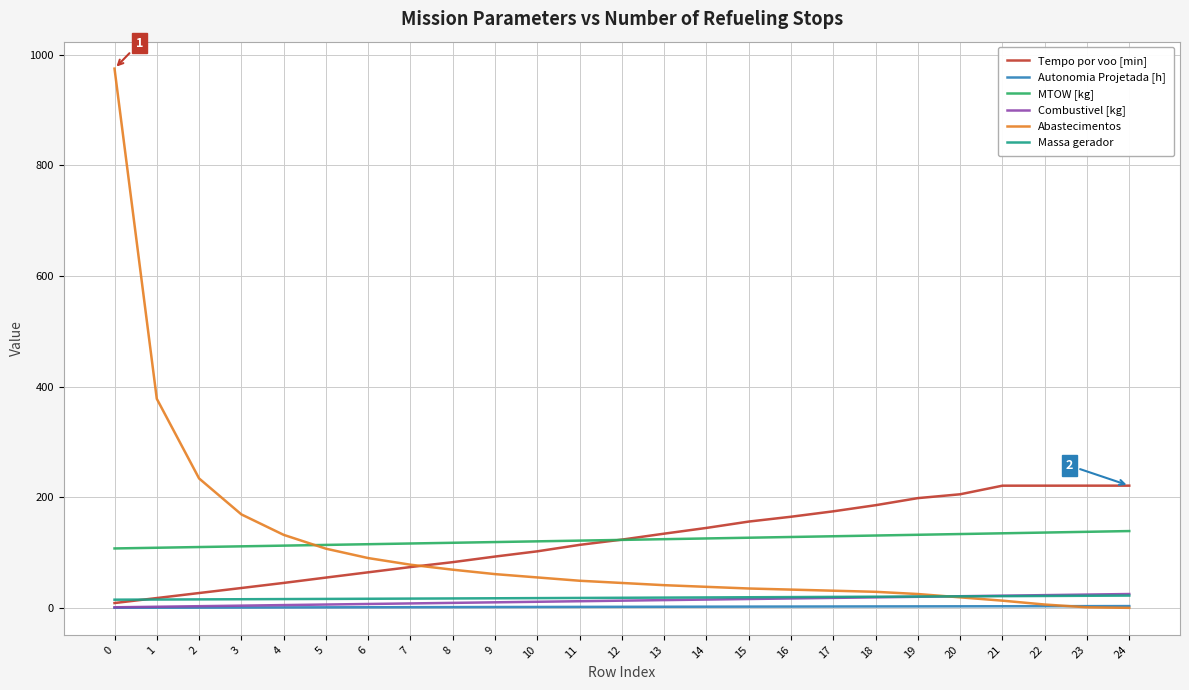

True or false: Massa gerador and MTOW [kg] intersect in this chart.

False